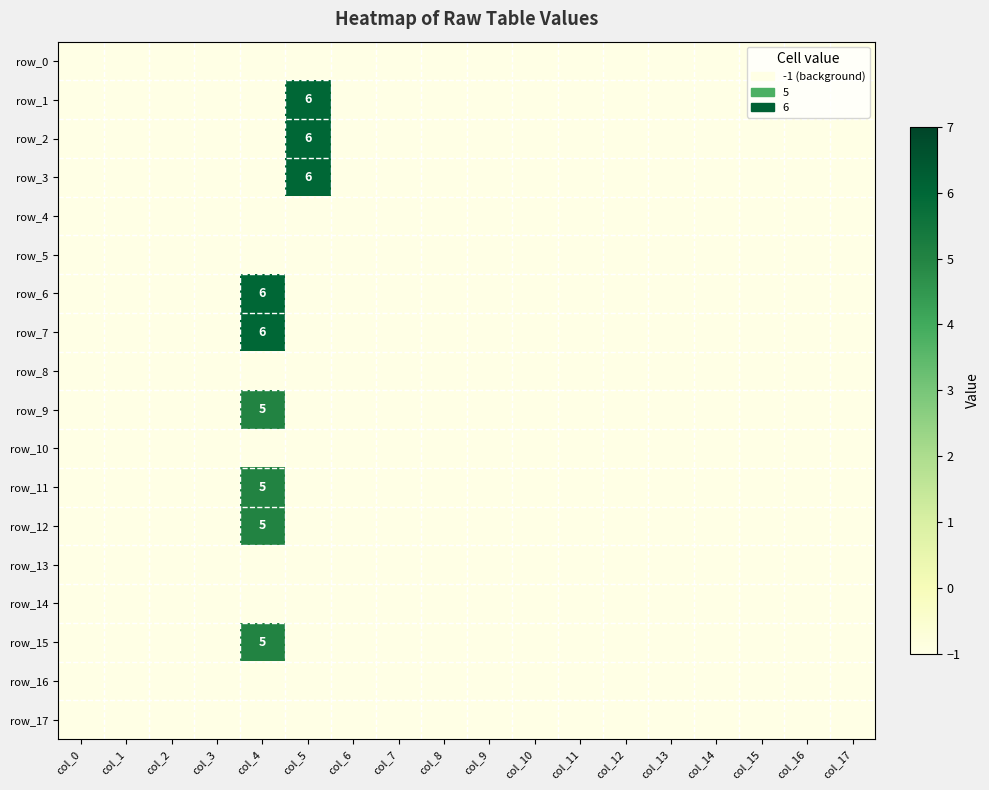

What is the minimum value for row_9?

-1